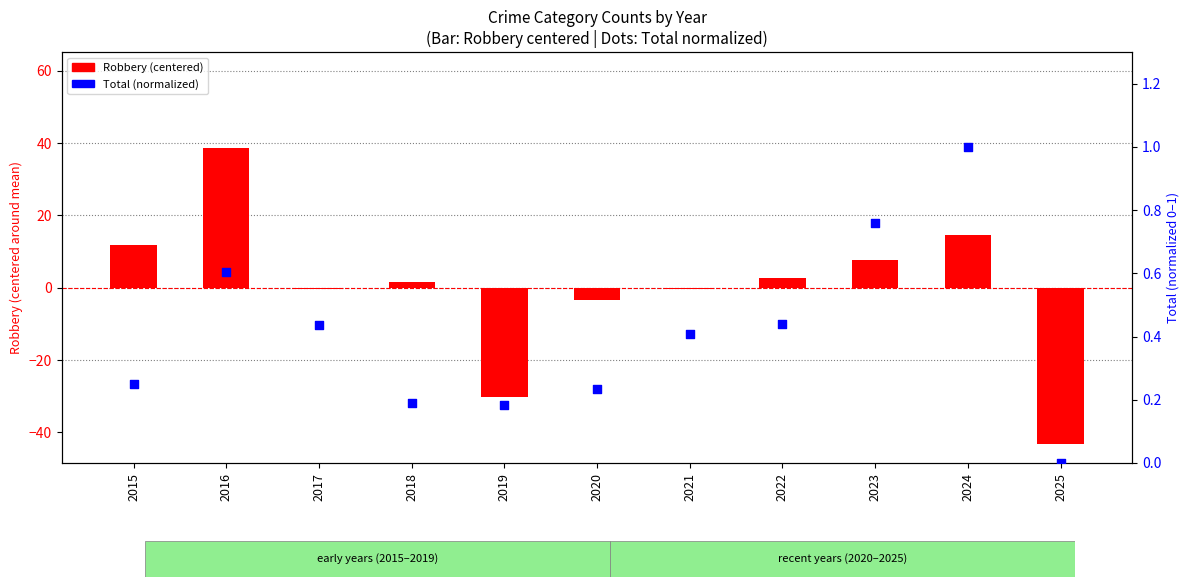

Which series has the largest Y range (max minus min)?

Robbery (centered)